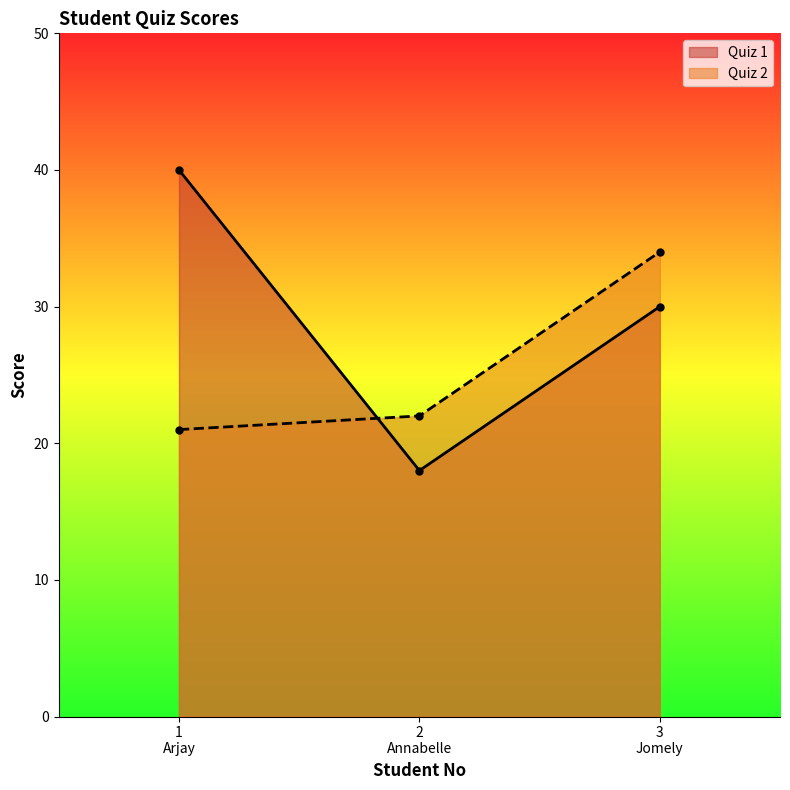

Reading right to left, list all the values displayed in this chart.

Quiz 1: 3
Jomely=30	2
Annabelle=18	1
Arjay=40
Quiz 2: 3
Jomely=34	2
Annabelle=22	1
Arjay=21